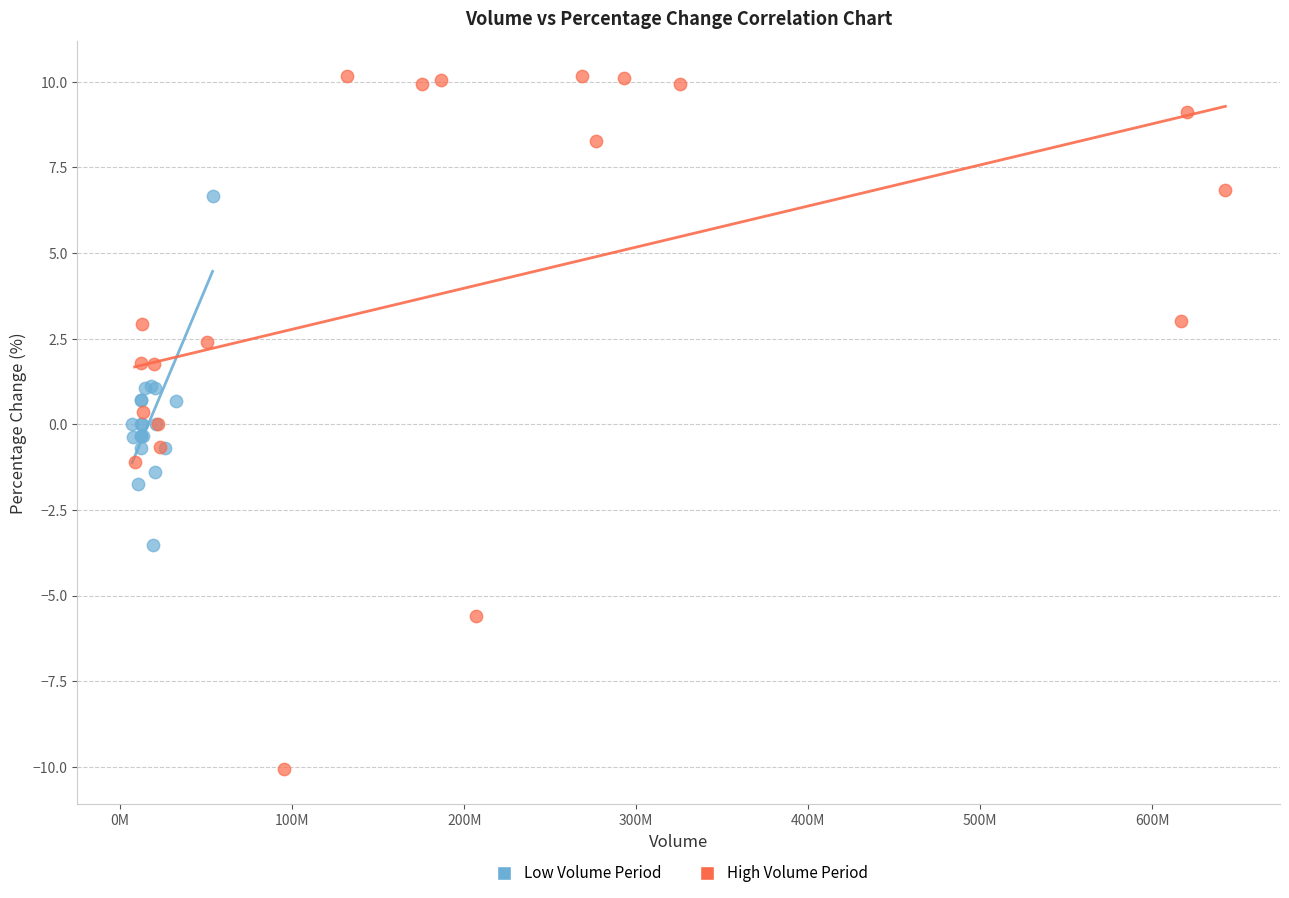

Which series has the largest Y range (max minus min)?

High Volume Period